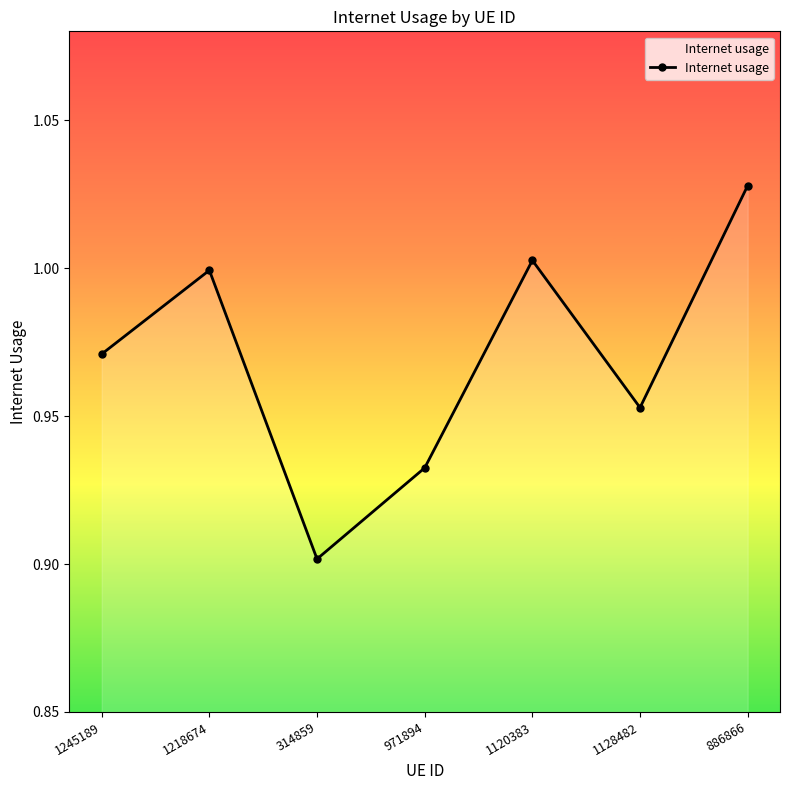

What is the difference between the values at 1218674 and 971894?

0.1